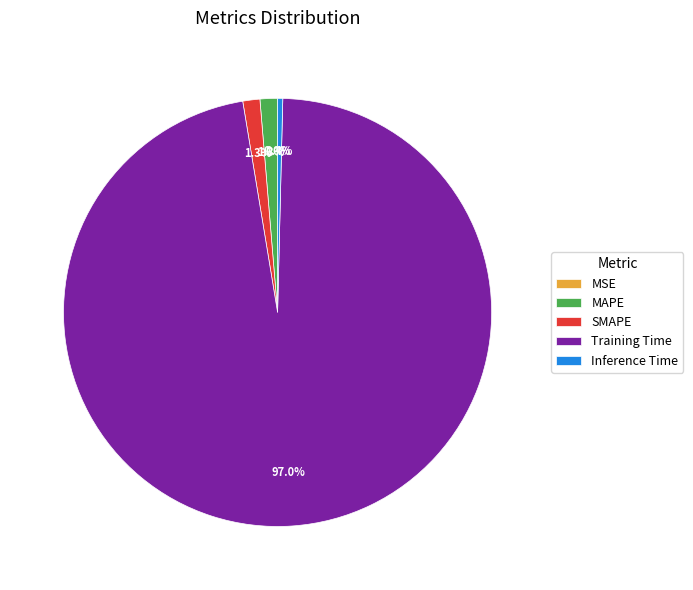

Which slice is the largest?

Training Time